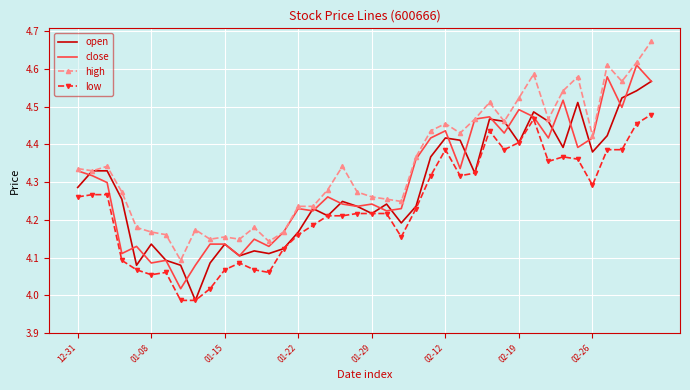

Rank the series by their maximum value, from highest to lowest.

high, close, open, low